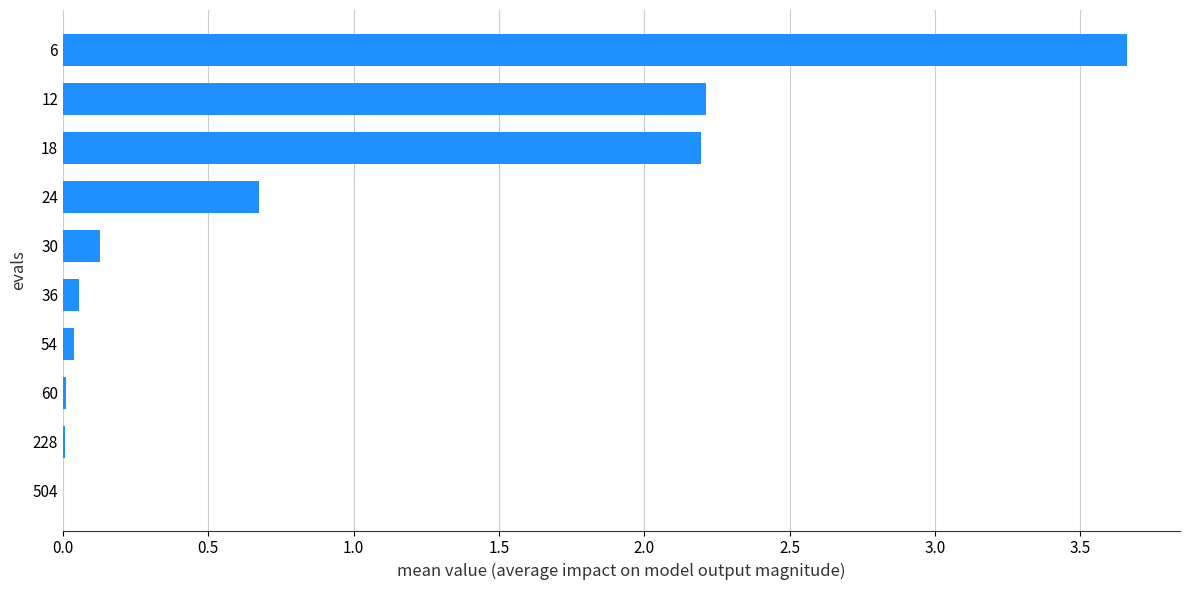

What is the sum of all values?

9.0